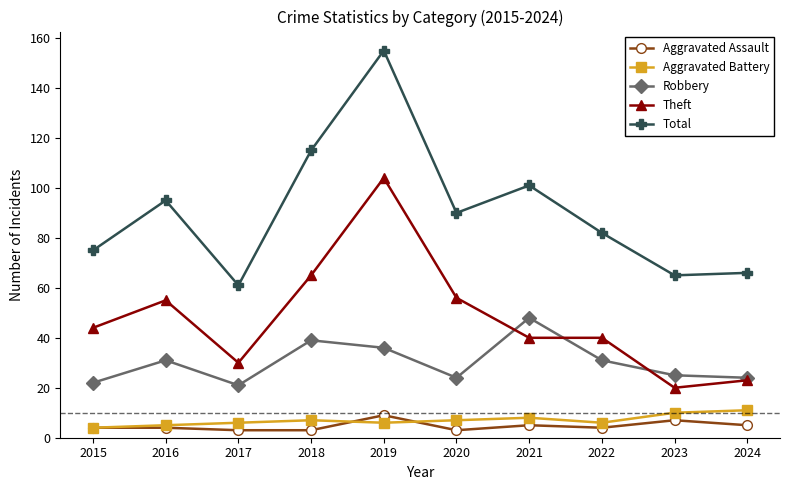

Where do Theft and Robbery first cross each other?

2020 and 2021